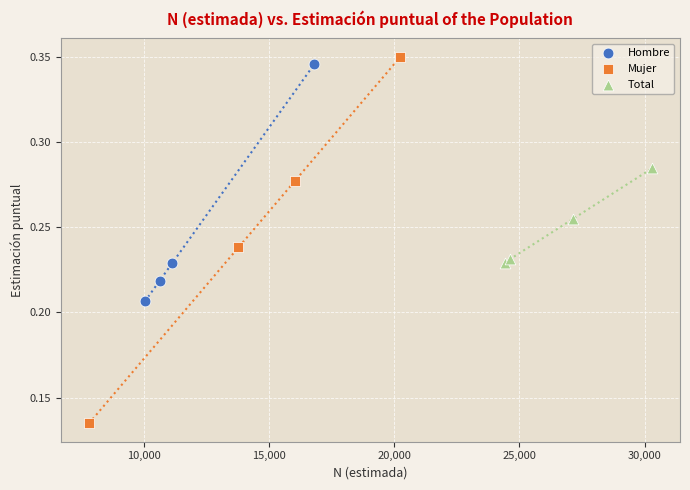

Which series reaches the minimum Y coordinate?

Mujer